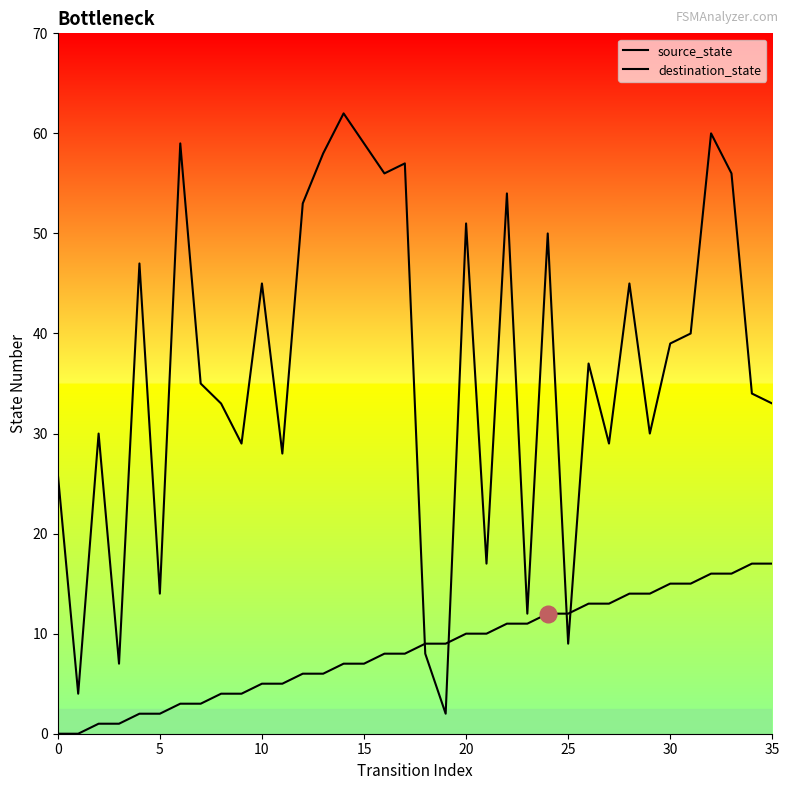

What is the difference between the second highest and minimum values in the destination_state series?

58